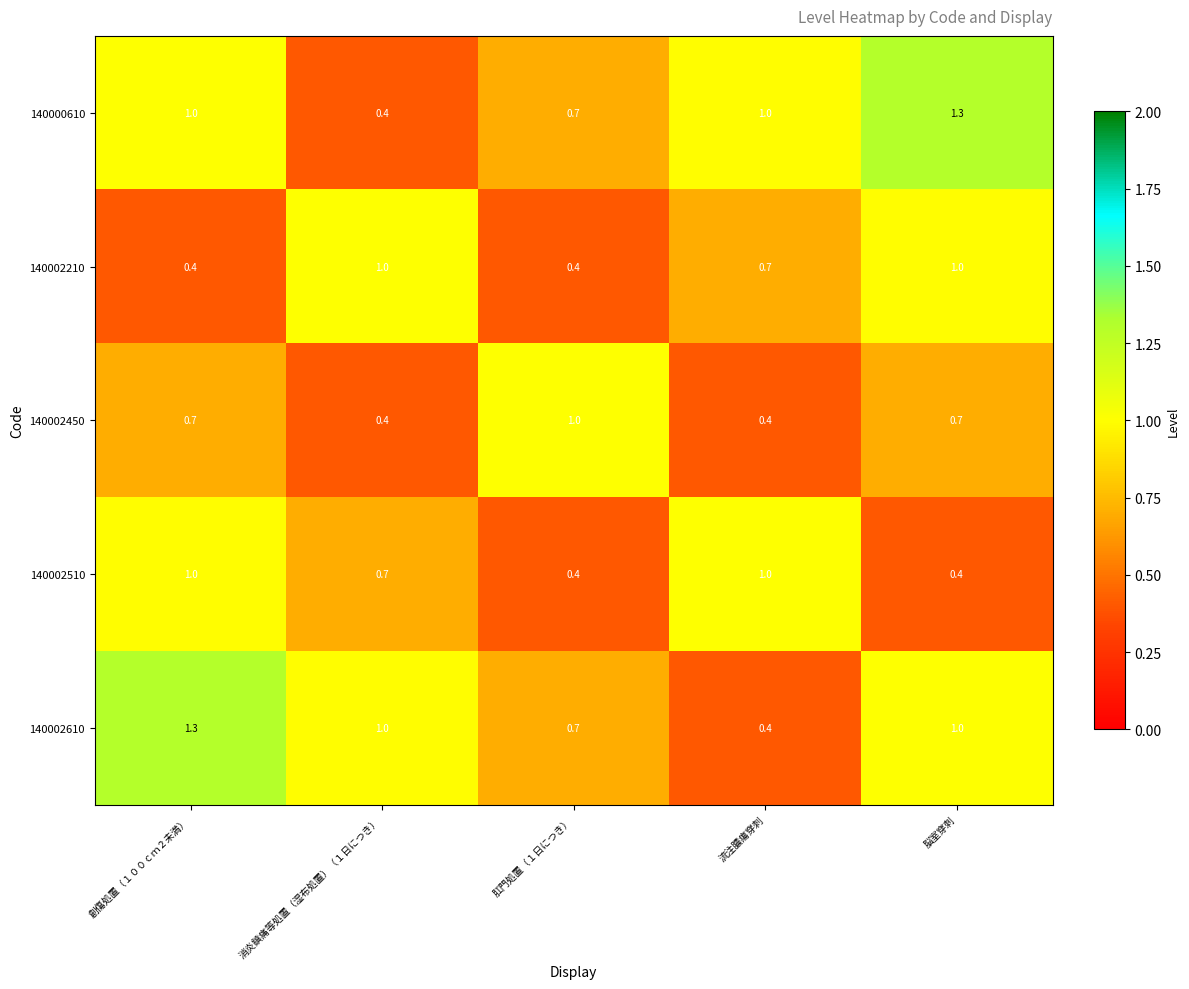

The value of 140002610 at 流注膿瘍穿刺 is 0.1. True or false?

False